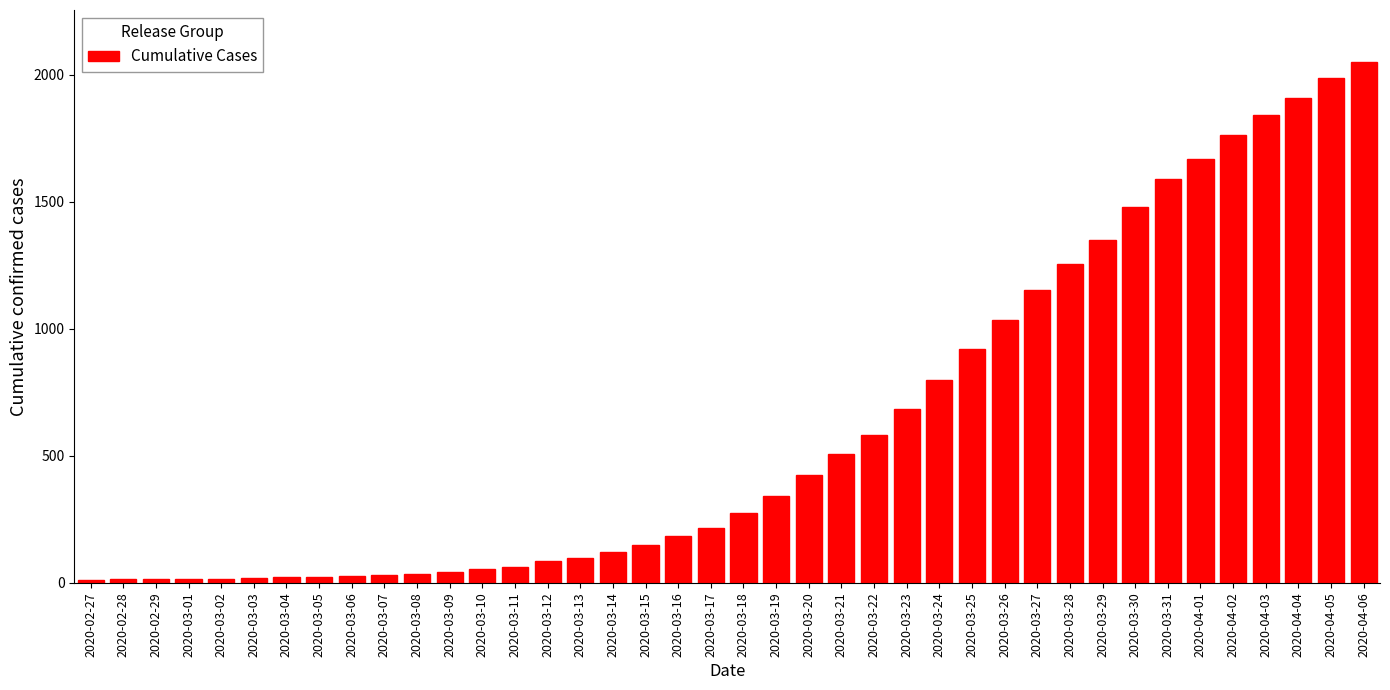

What is the greatest value displayed?

2049